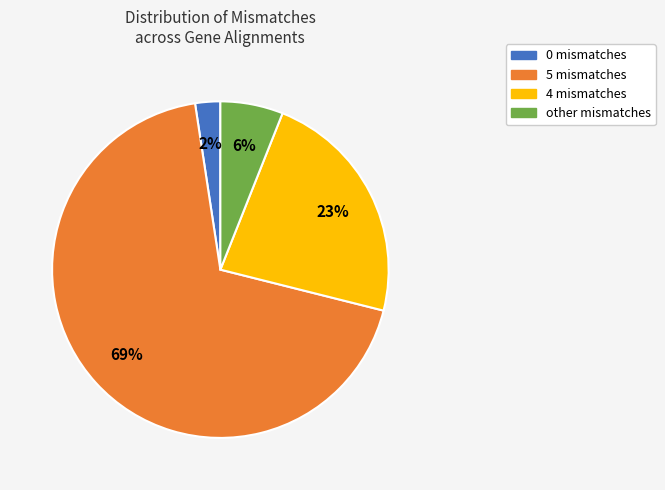

Is the sum of 4 mismatches and 5 mismatches greater than half?

Yes